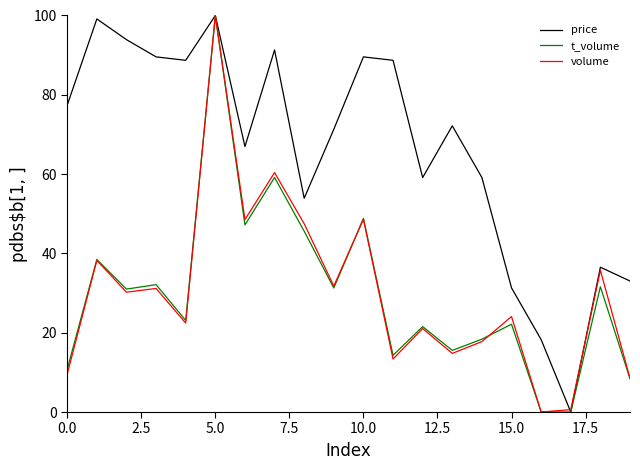

Is this an area chart (filled region under the line)?

No